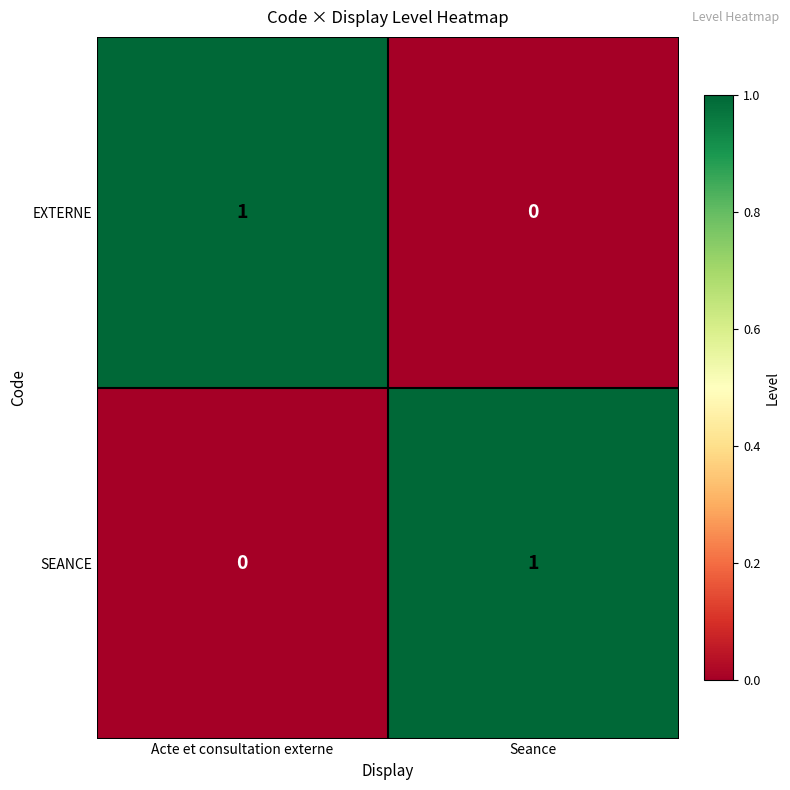

True or false: EXTERNE has a value of 1 at Acte et consultation externe.

True